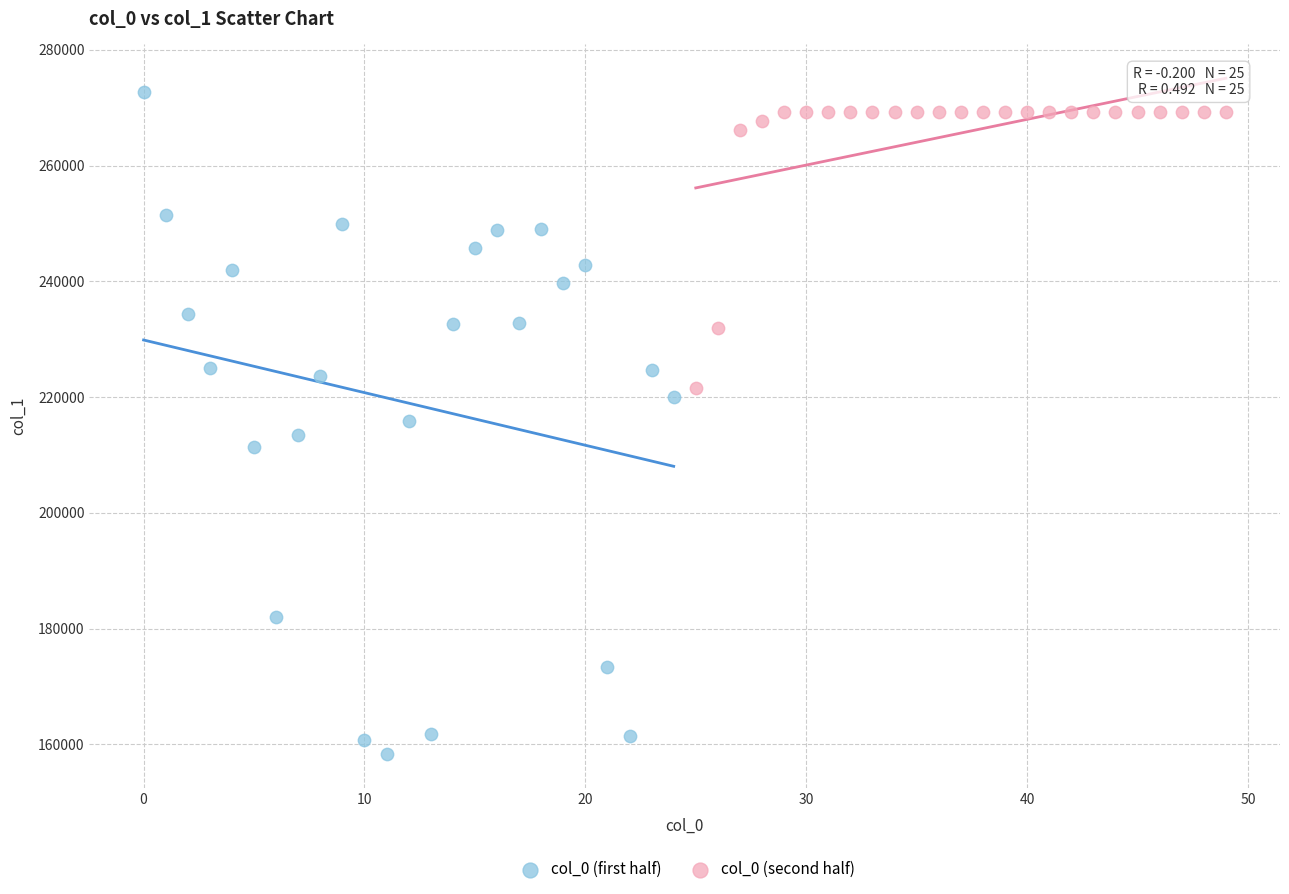

Which series has the largest Y range (max minus min)?

col_0 (first half)